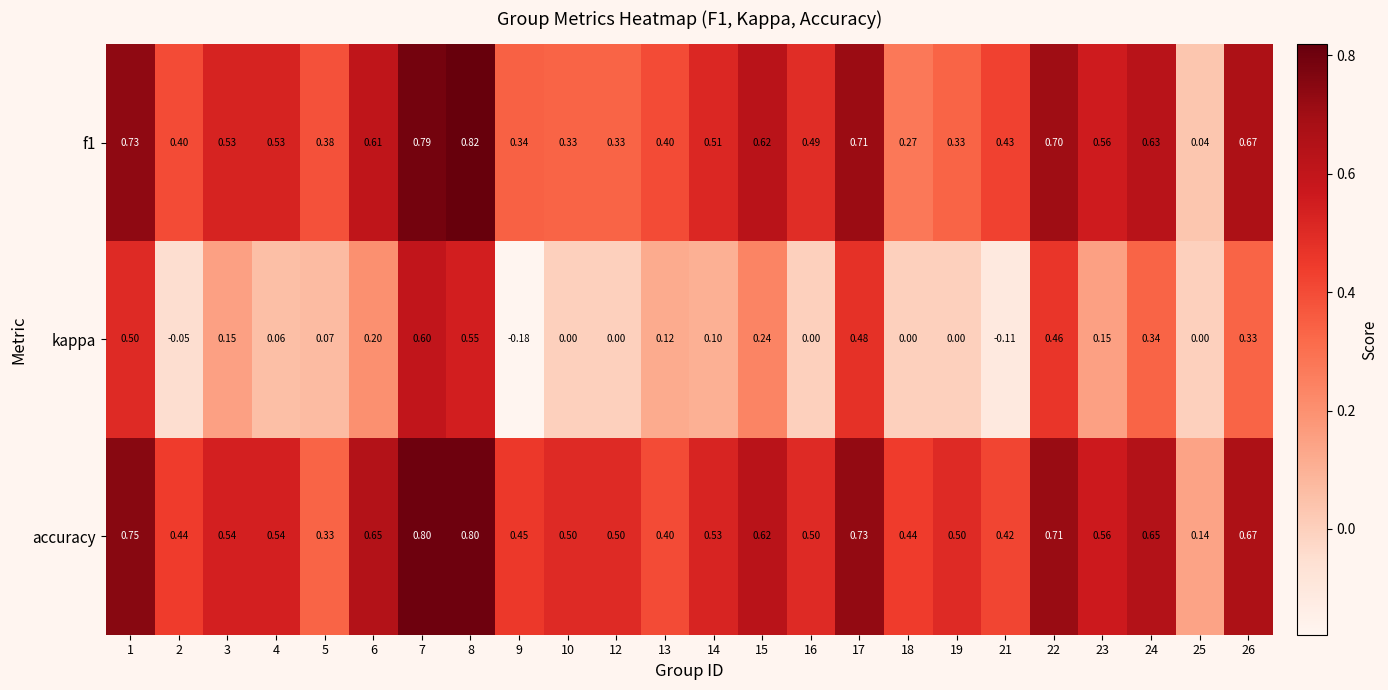

Is the value of f1 at 9 greater than the value of accuracy at 15?

No